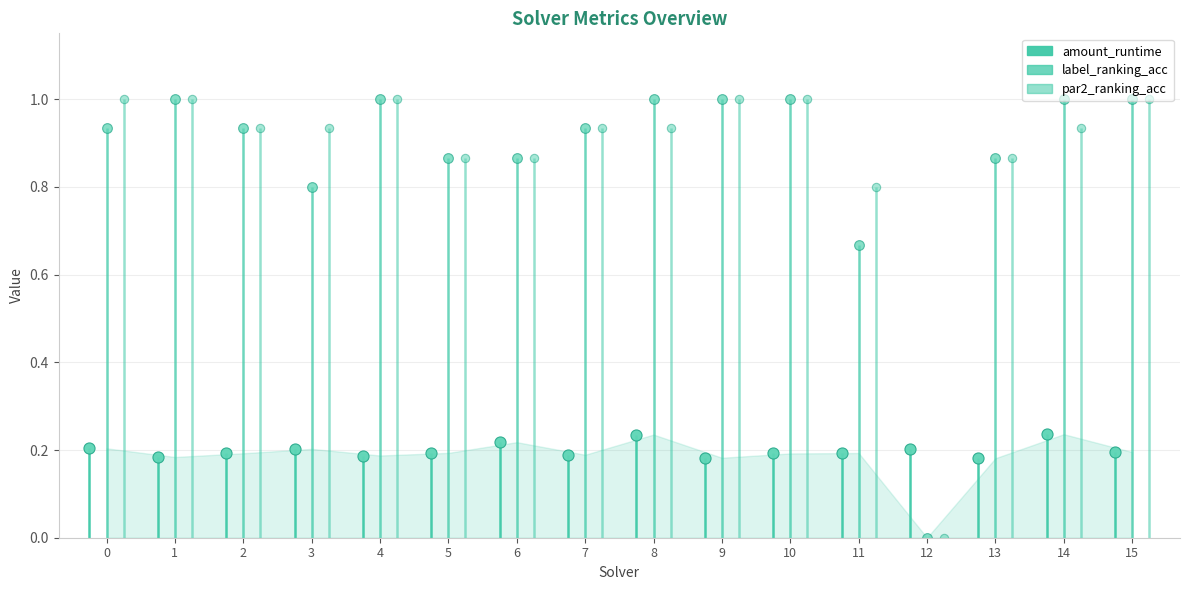

Which series changed the most between 5 and 11?

label_ranking_acc